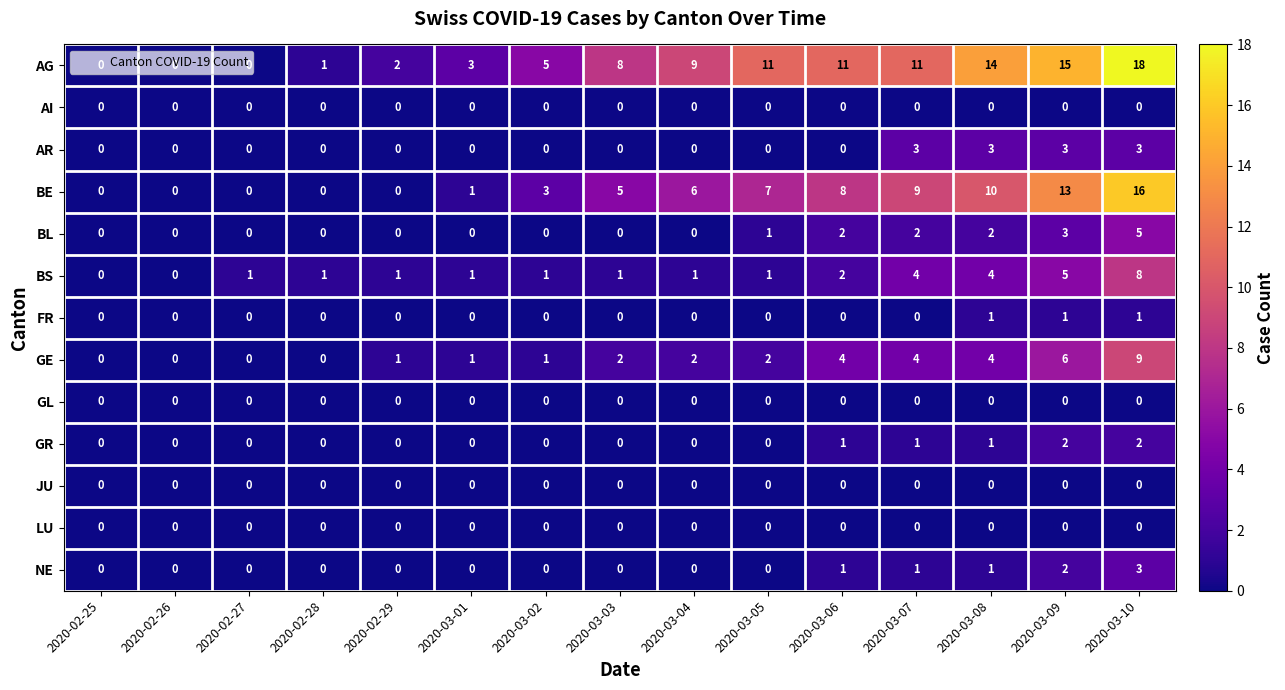

What is the total value across all series at 2020-03-02?

10